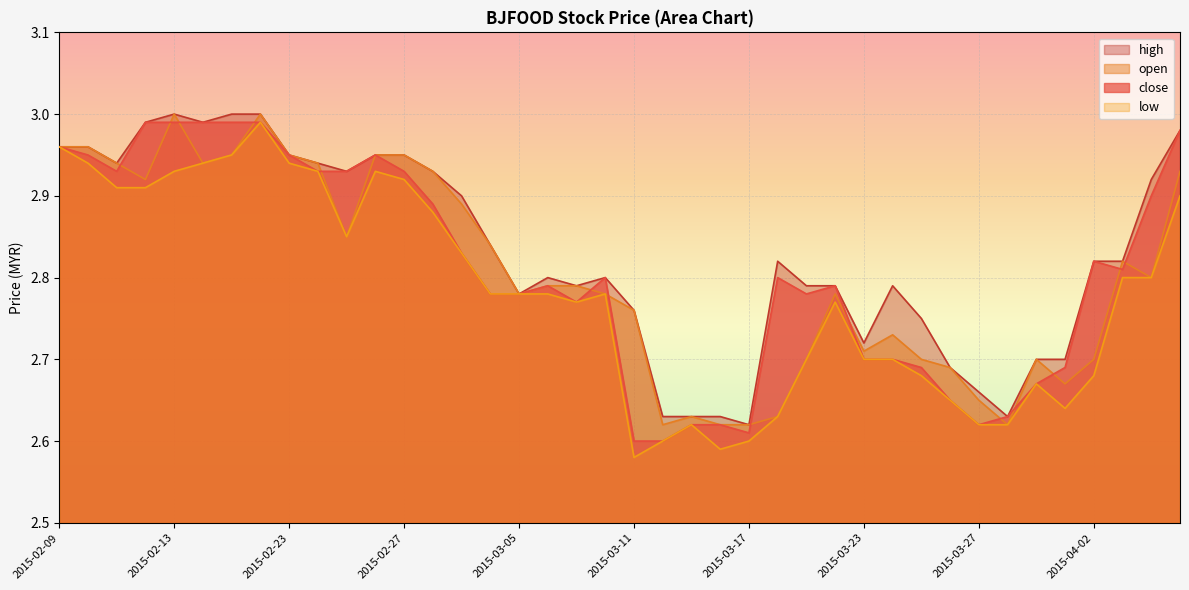

What is the sum of all low values?

111.2